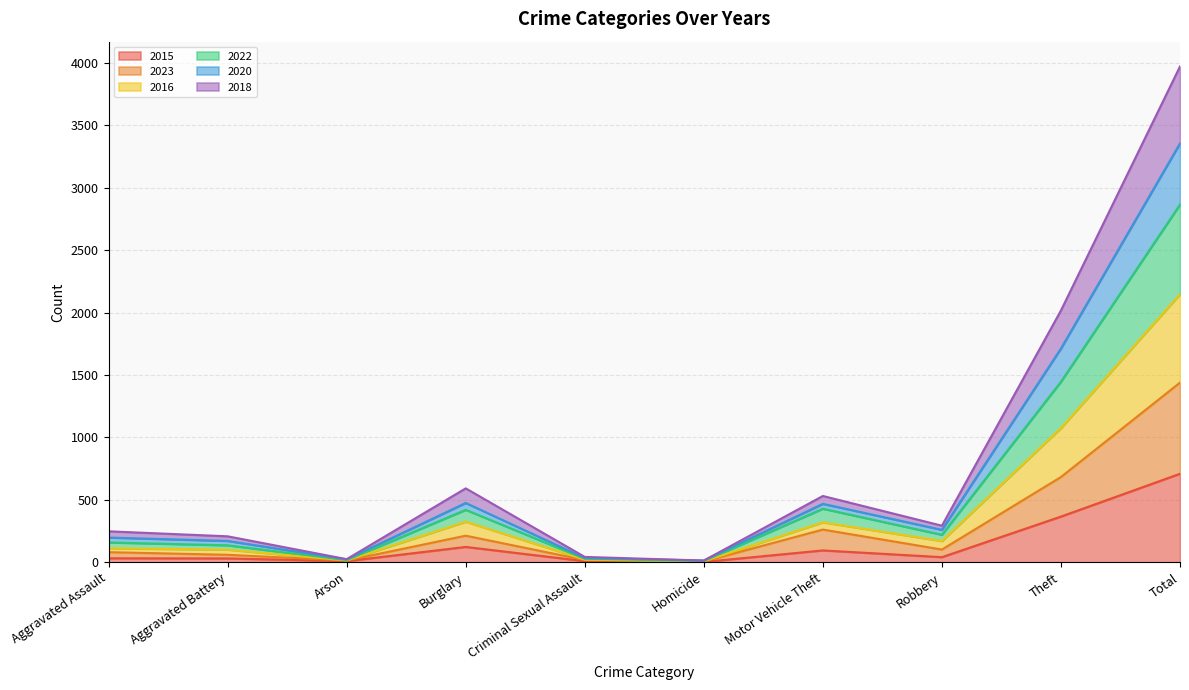

At which category is the sum across all series the highest?

Total